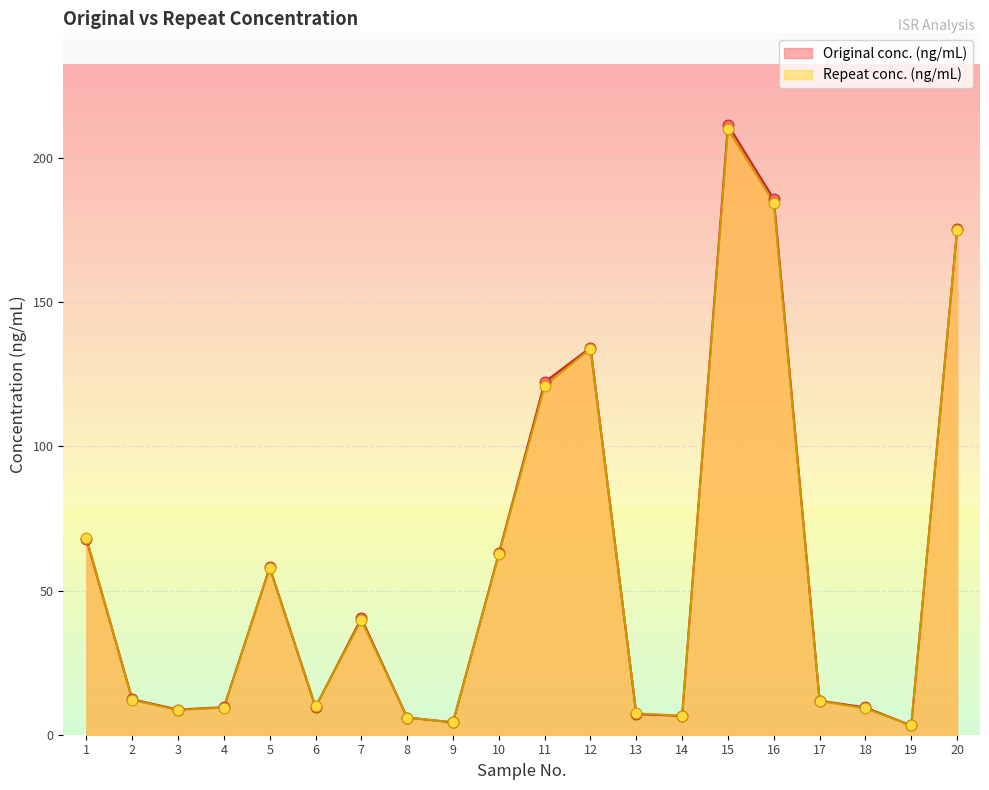

Is the value of Repeat conc. (ng/mL) at 18 greater than the value of Original conc. (ng/mL) at 18?

No